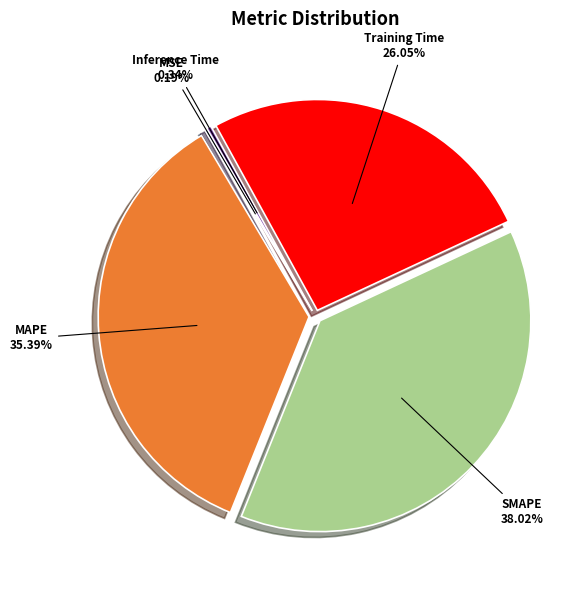

What portion of the pie excludes SMAPE?

62.0%